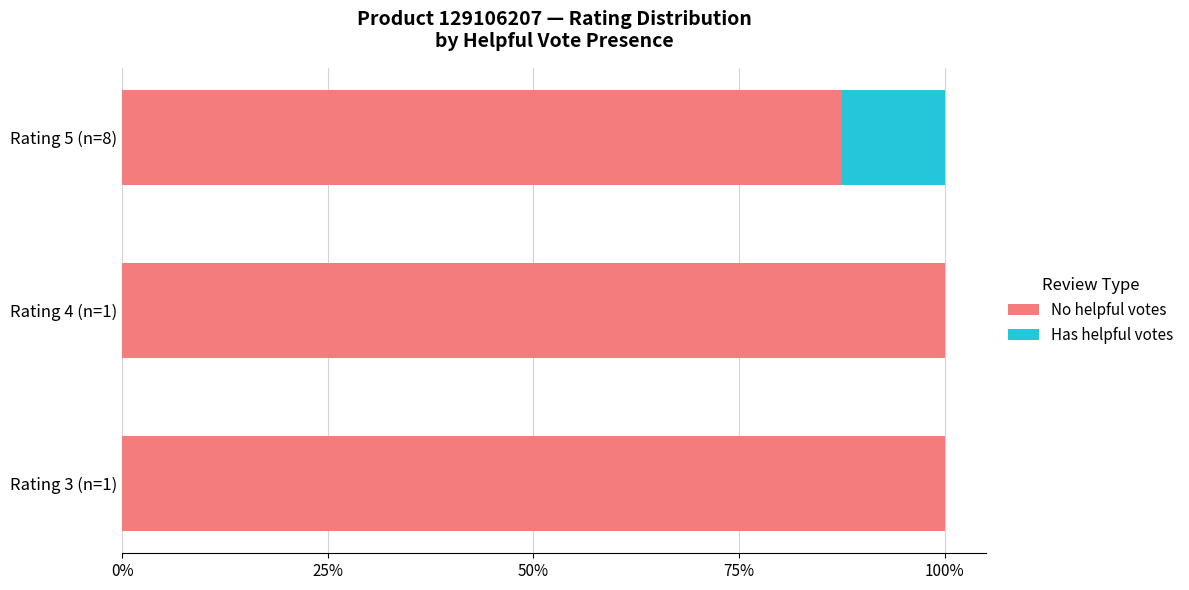

What is the total value across all series at Rating 3 (n=1)?

100.0